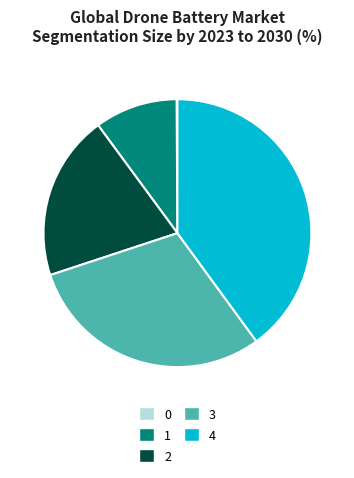

Between 3 and 4, which is larger?

4